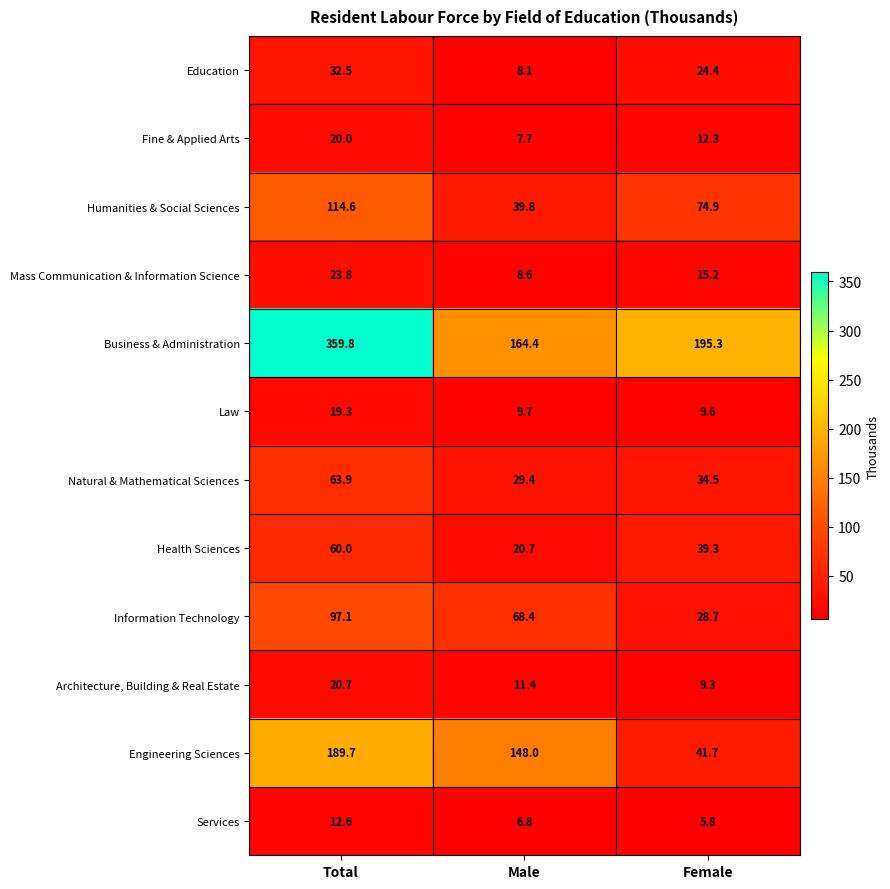

Where is Humanities & Social Sciences nearest to the value 77?

Female